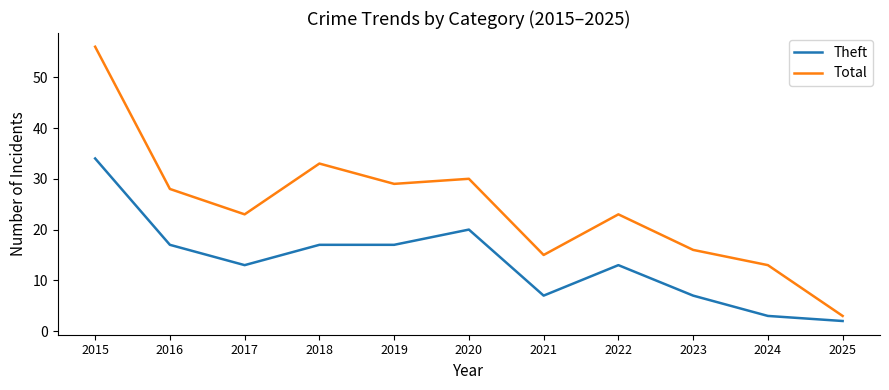

At which label does Total reach its minimum?

2025